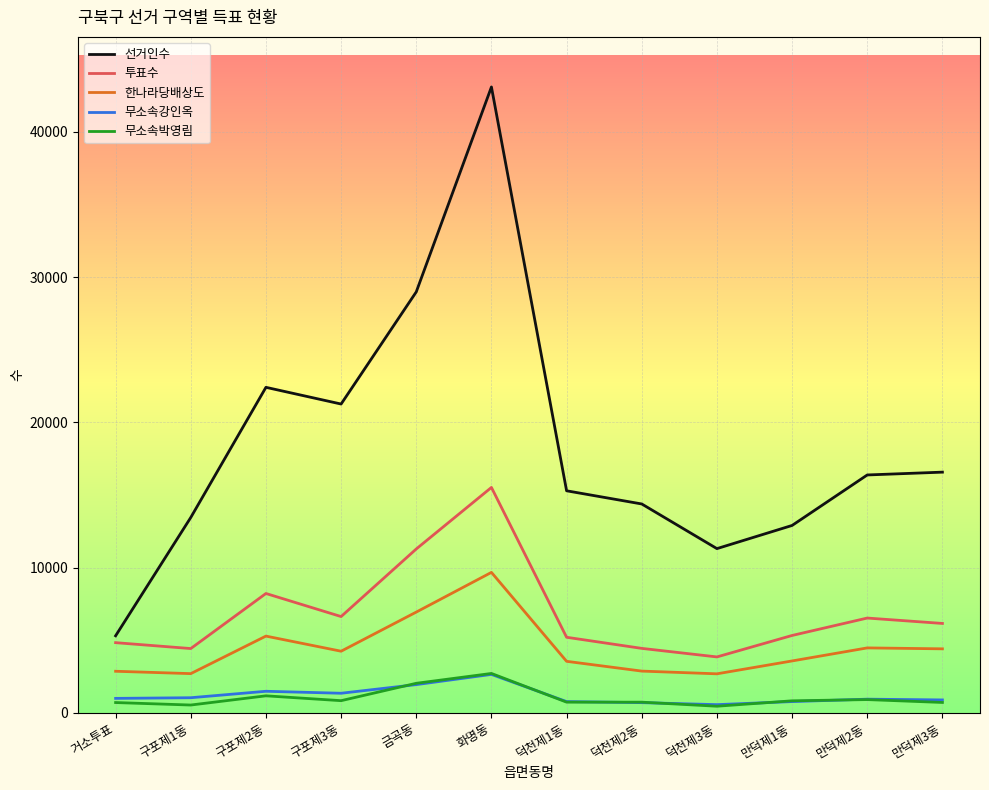

What is the spread (max minus min) of values at 거소투표?

4595